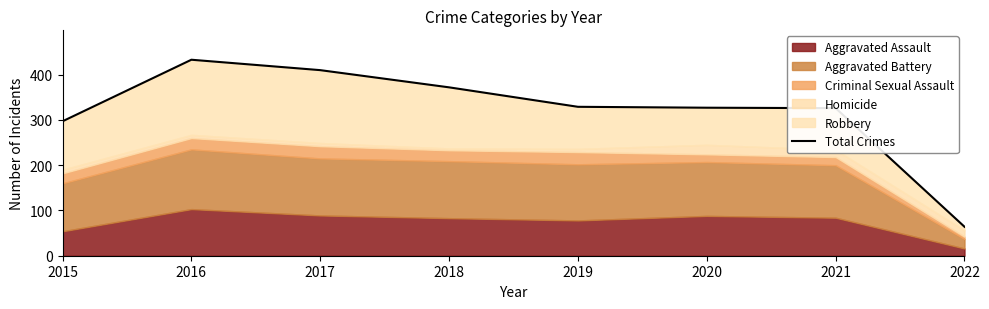

What is the greatest value displayed?

433